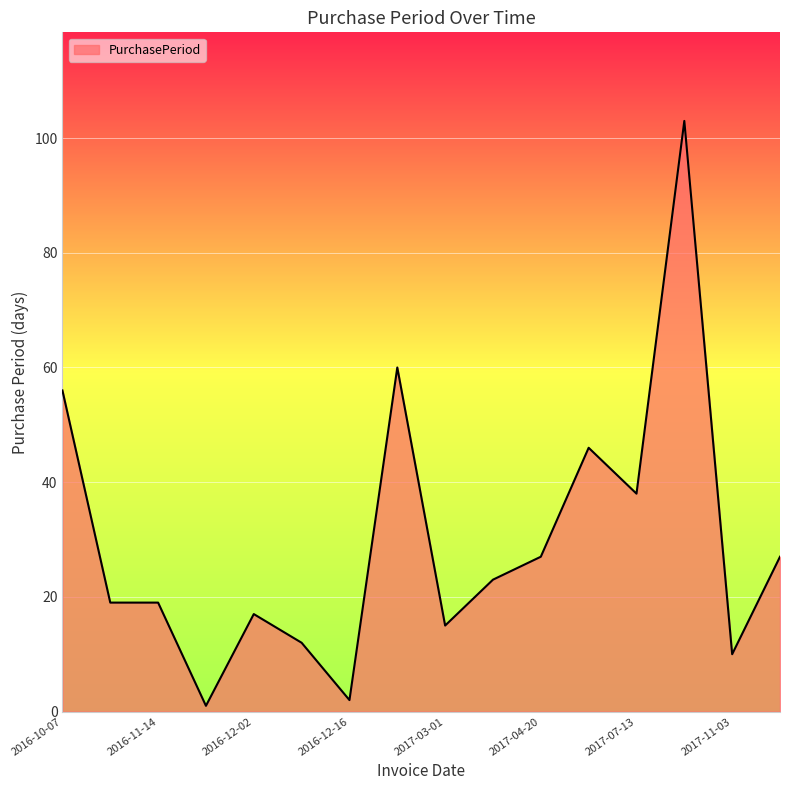

How many lines are shown in the chart?

1